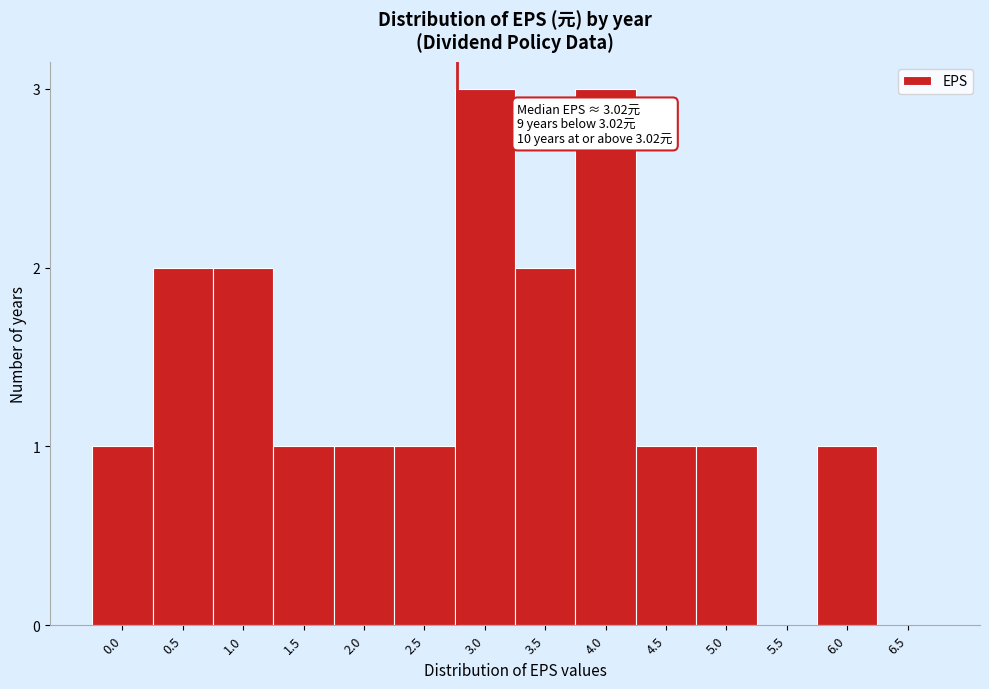

Reading left to right, extract all data points from this chart.

0.0=1	0.5=2	1.0=2	1.5=1	2.0=1	2.5=1	3.0=3	3.5=2	4.0=3	4.5=1	5.0=1	5.5=0	6.0=1	6.5=0